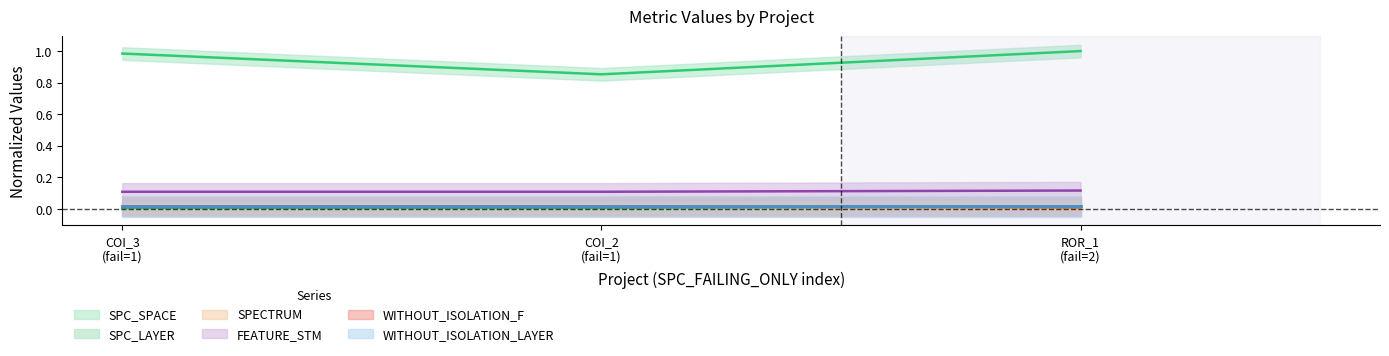

The value of SPC_LAYER at ROR_1 (fail=2) is 0.0. True or false?

True